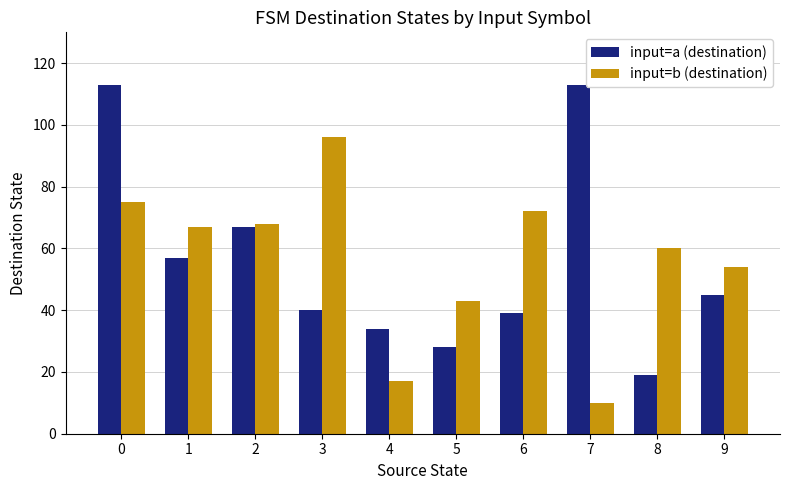

What is the difference between the maximum and minimum values in the input=a (destination) series?

94